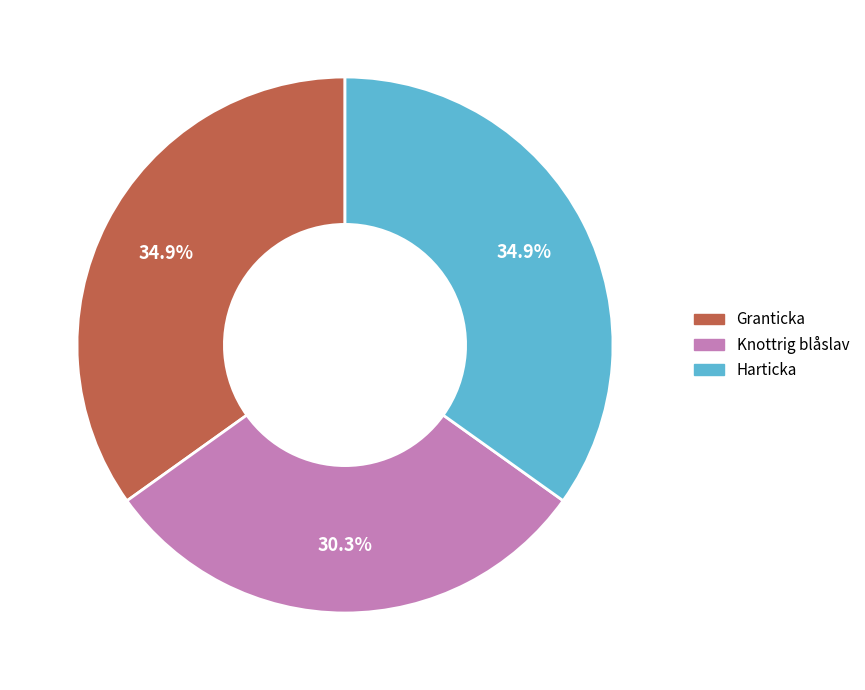

True or false: Knottrig blåslav accounts for 20% of the total.

False